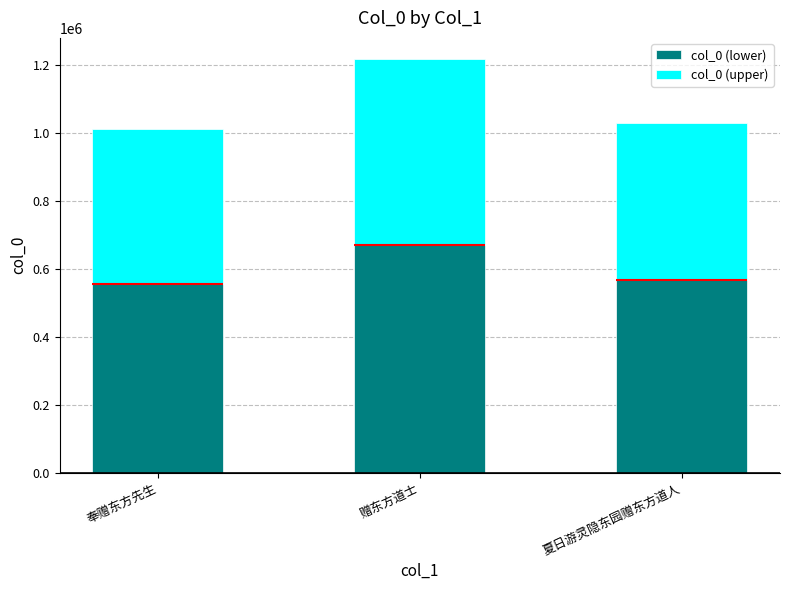

Reading left to right, transcribe all the data shown in this chart.

col_0 (lower): 555516.5	669782.9	564989.2
col_0 (upper): 454513.5	548004.1	462263.8